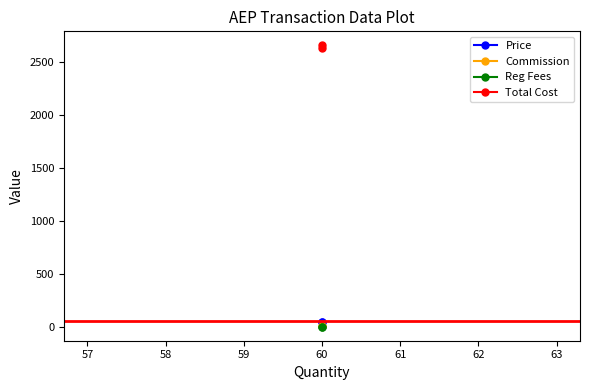

Reading left to right, transcribe all the data shown in this chart.

Price: 44.0	44.5
Commission: 8.9	8.9
Reg Fees: 0.1	0.1
Total Cost: 2634.0	2659.3